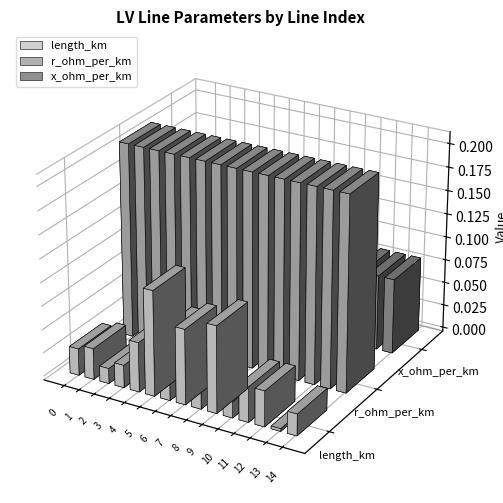

Read the r_ohm_per_km value at line_7.

0.2